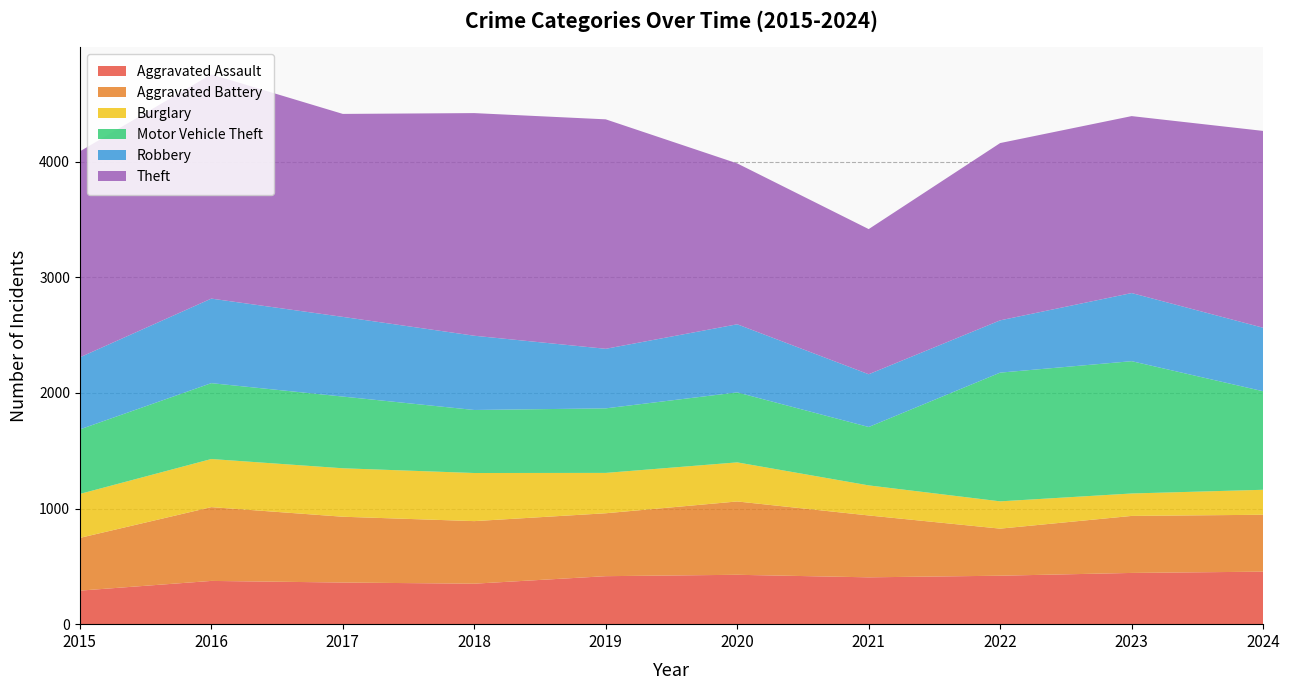

Reading left to right, extract all data points from this chart.

Aggravated Assault: 2015=290	2016=374	2017=360	2018=350	2019=415	2020=427	2021=405	2022=419	2023=443	2024=454
Aggravated Battery: 2015=456	2016=638	2017=569	2018=541	2019=544	2020=634	2021=535	2022=407	2023=493	2024=492
Burglary: 2015=380	2016=416	2017=419	2018=416	2019=349	2020=338	2021=260	2022=236	2023=194	2024=216
Motor Vehicle Theft: 2015=558	2016=656	2017=620	2018=545	2019=558	2020=605	2021=505	2022=1113	2023=1144	2024=852
Robbery: 2015=623	2016=731	2017=689	2018=642	2019=515	2020=589	2021=456	2022=452	2023=589	2024=549
Theft: 2015=1781	2016=1939	2017=1755	2018=1925	2019=1984	2020=1391	2021=1255	2022=1533	2023=1530	2024=1702